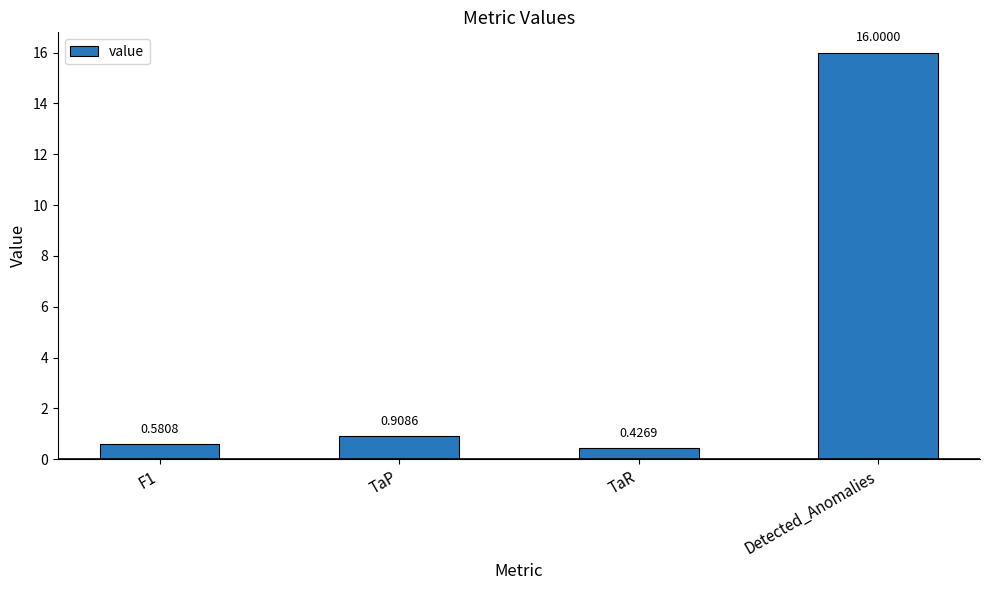

List the labels in order of value, largest first.

Detected_Anomalies, TaP, F1, TaR